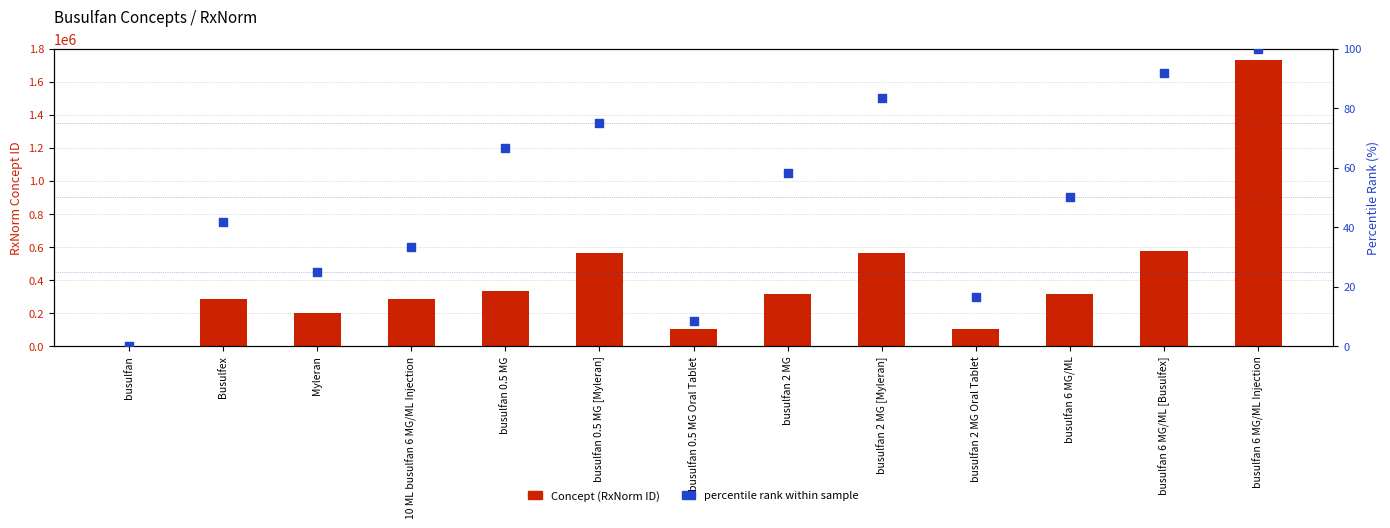

Which series reaches the maximum Y coordinate?

Concept (RxNorm ID)